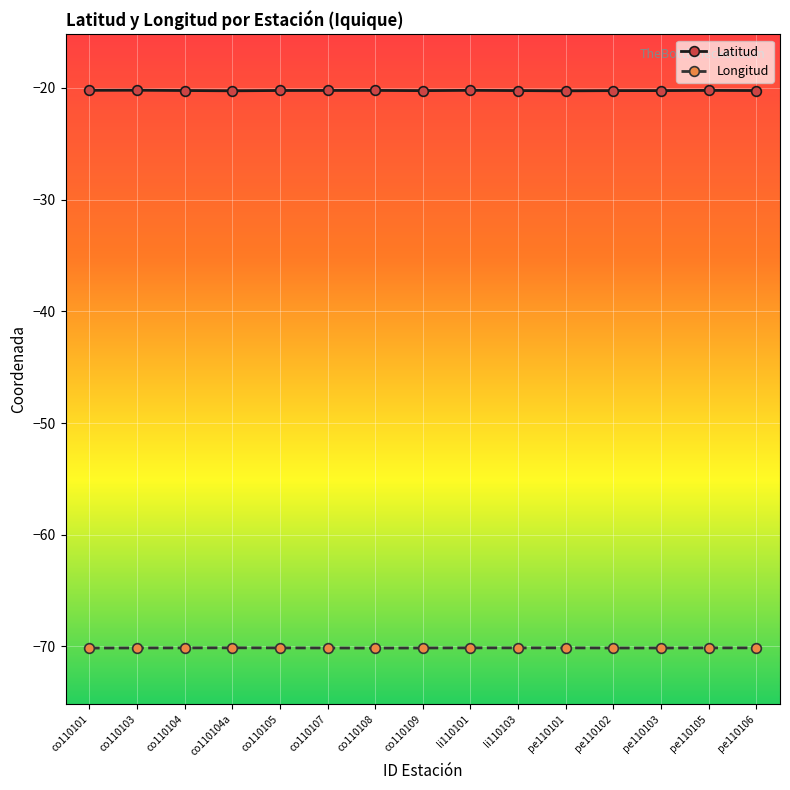

What is the minimum value shown in the chart?

-70.2